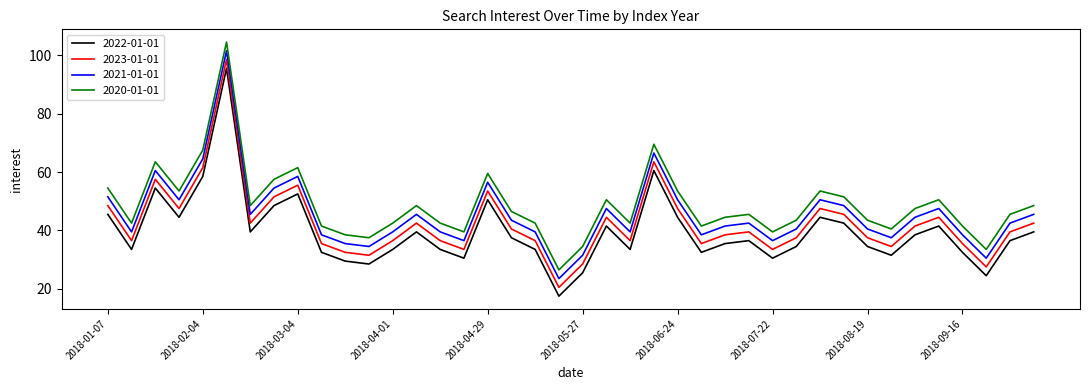

Does the chart have visible grid lines?

No